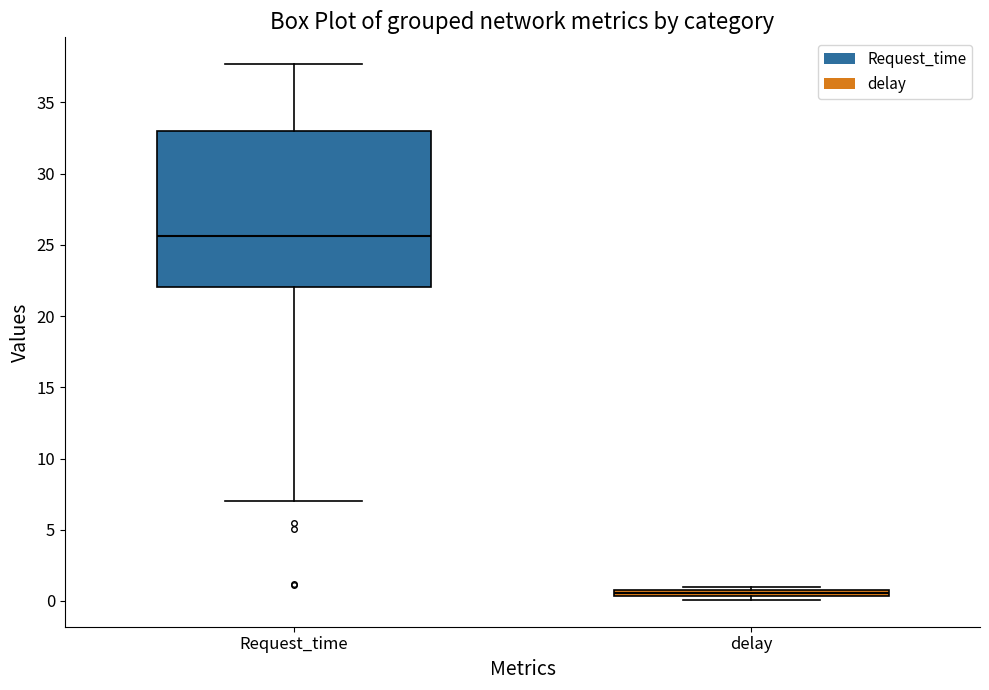

Where is the upper edge of the box for delay on the y-axis? The values are not printed on the chart, so give them approximately, as read against the axis.

1.0